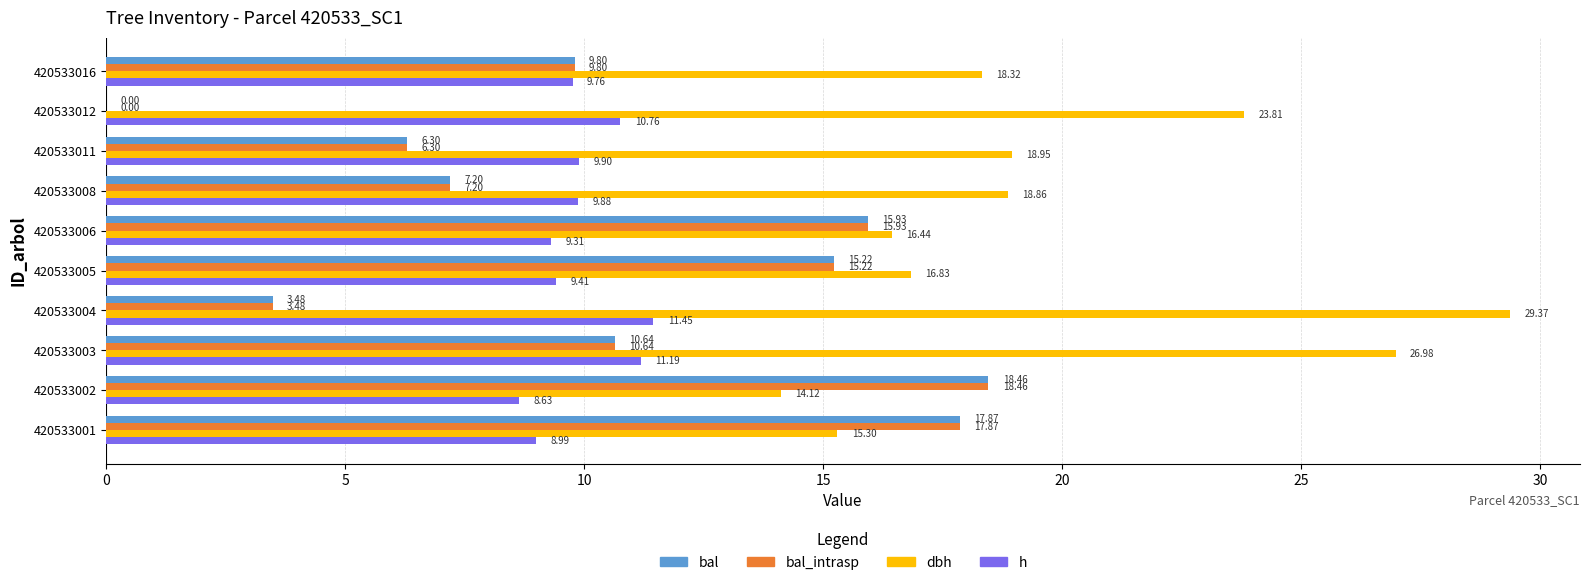

What is the sum of the dbh values at 420533012 and 420533002?

37.9